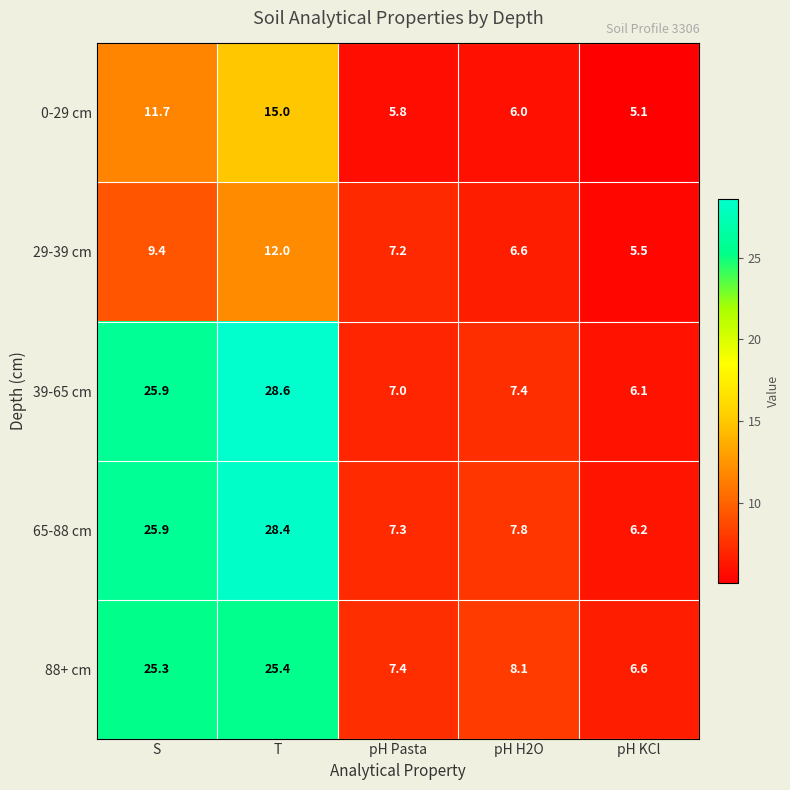

Reading left to right, list all the values displayed in this chart.

0-29 cm: S=11.7	T=15.0	pH Pasta=5.8	pH H2O=6.0	pH KCl=5.1
29-39 cm: S=9.4	T=12.0	pH Pasta=7.2	pH H2O=6.6	pH KCl=5.5
39-65 cm: S=25.9	T=28.6	pH Pasta=7.0	pH H2O=7.4	pH KCl=6.1
65-88 cm: S=25.9	T=28.4	pH Pasta=7.3	pH H2O=7.8	pH KCl=6.2
88+ cm: S=25.3	T=25.4	pH Pasta=7.4	pH H2O=8.1	pH KCl=6.6